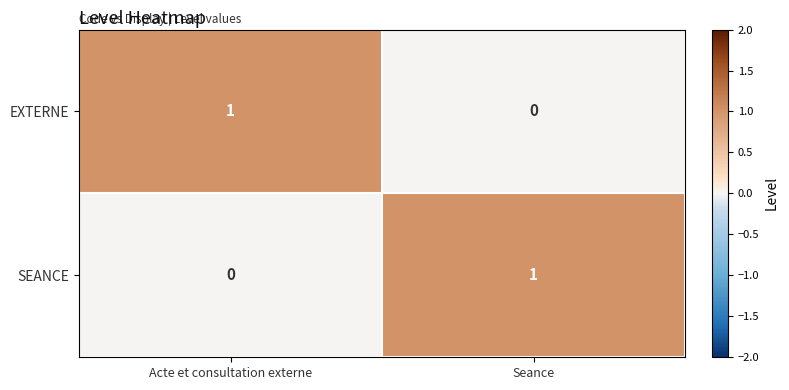

How many data points in SEANCE are less than 1?

1